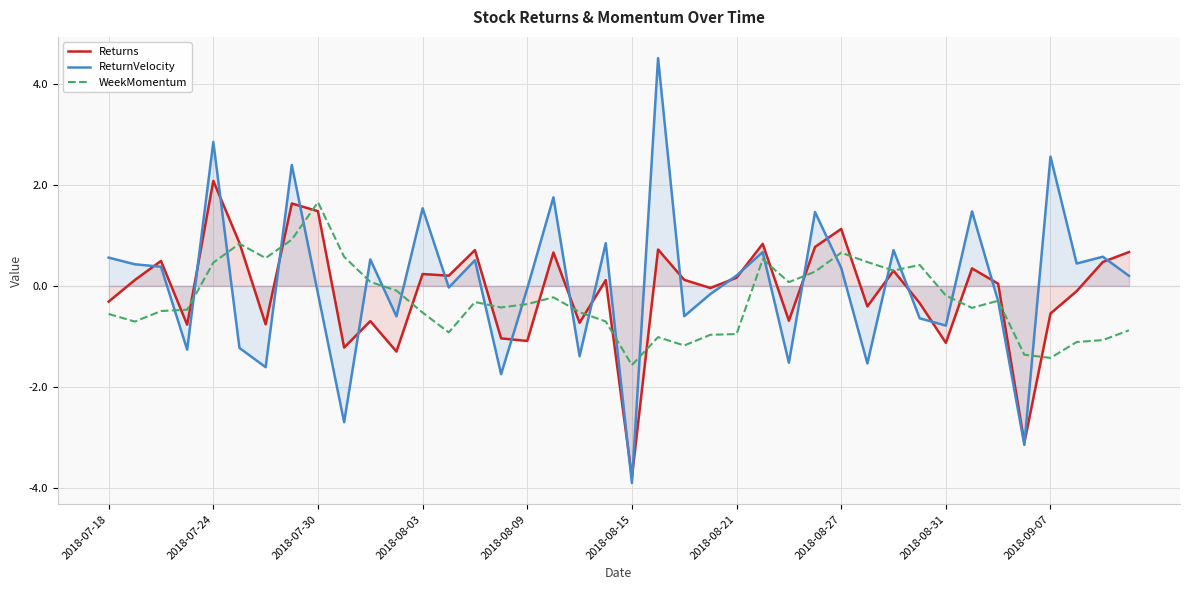

Is it true that WeekMomentum equals -1.6 at 37?

False